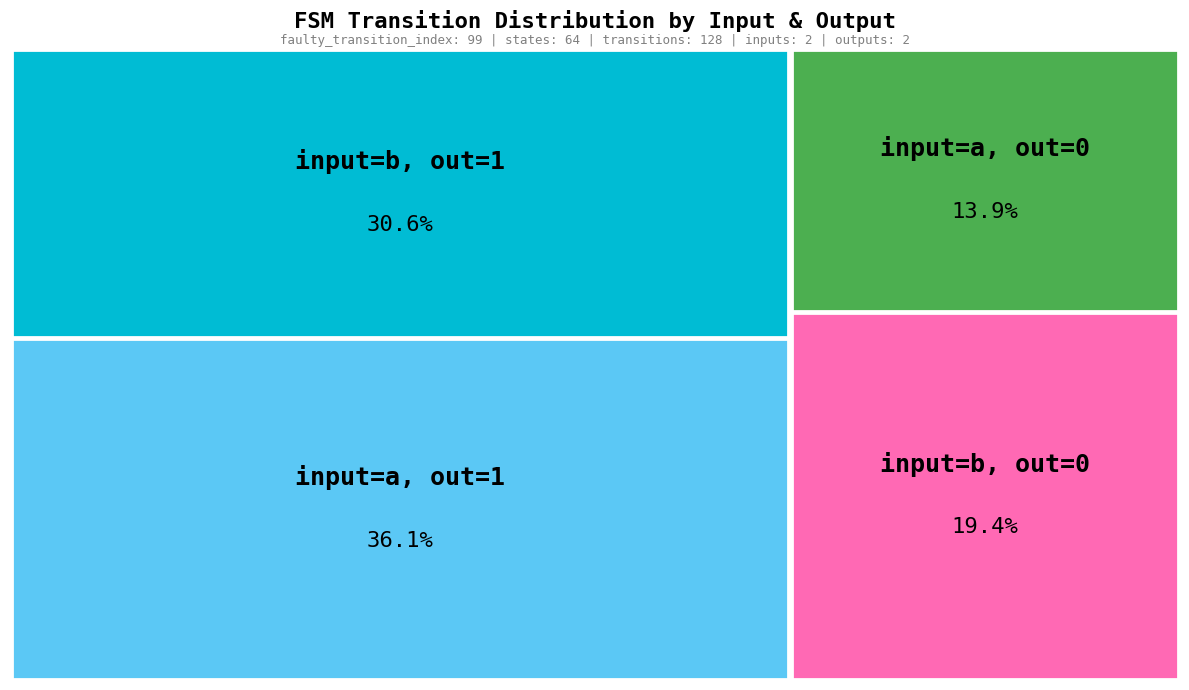

Which has a higher value, output_symbol=0, input=a or output_symbol=1, input=b?

output_symbol=1, input=b